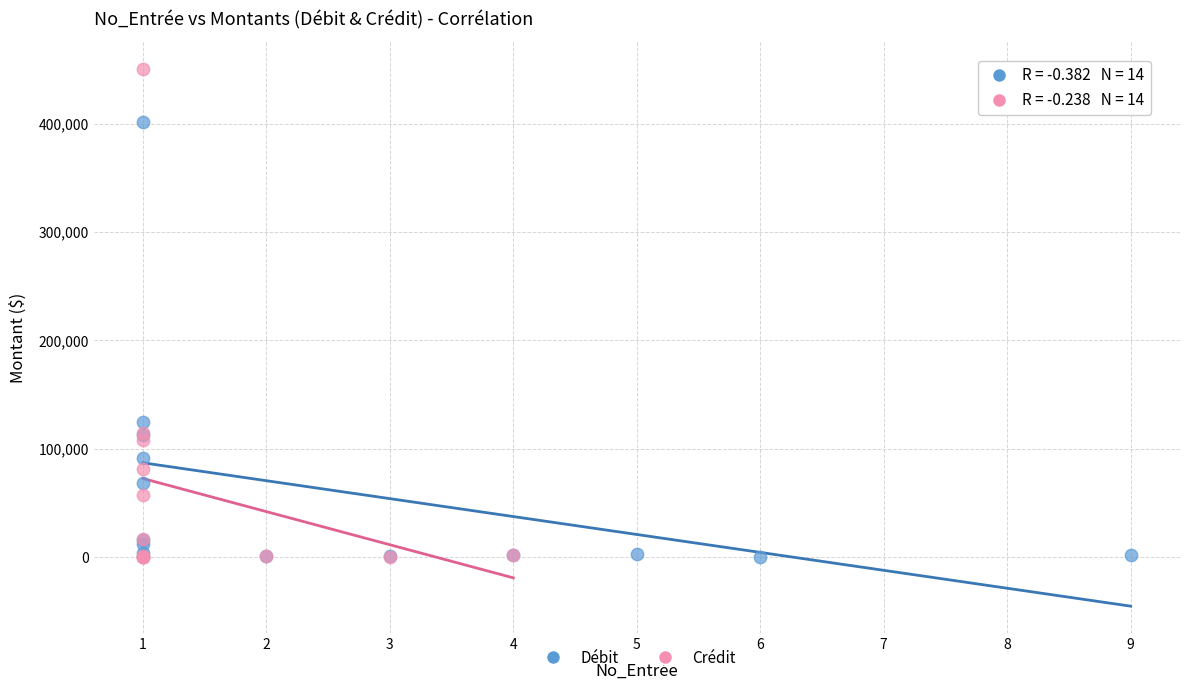

Which series contains the highest Y value?

Crédit